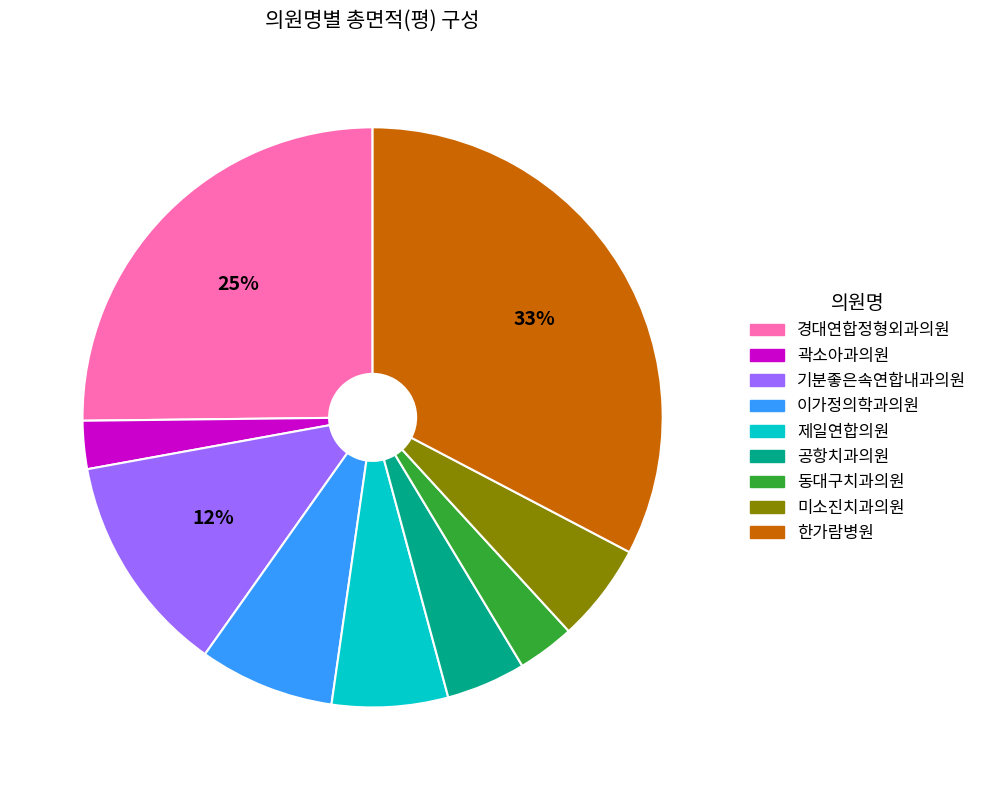

Which has a higher value, 공항치과의원 or 동대구치과의원?

공항치과의원